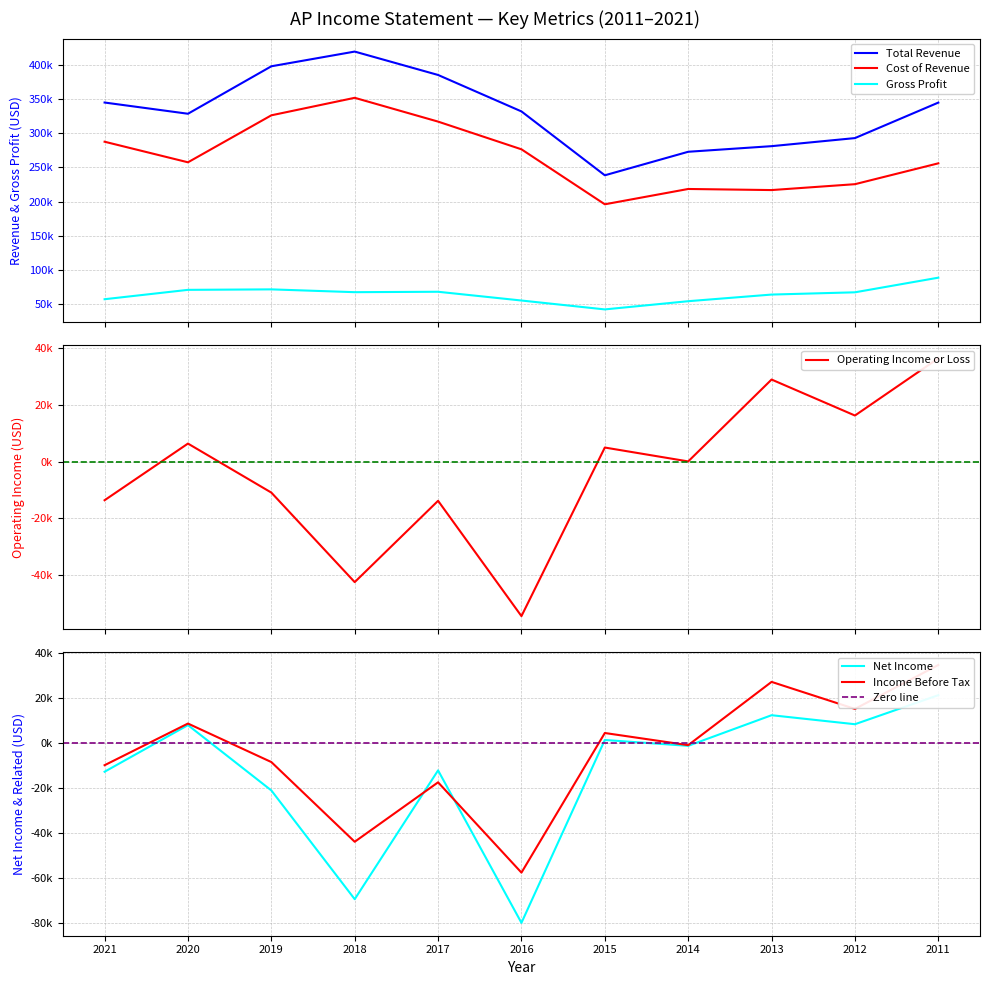

Is the value of Total Revenue at 2015 greater than the value of Net Income at 2016?

Yes